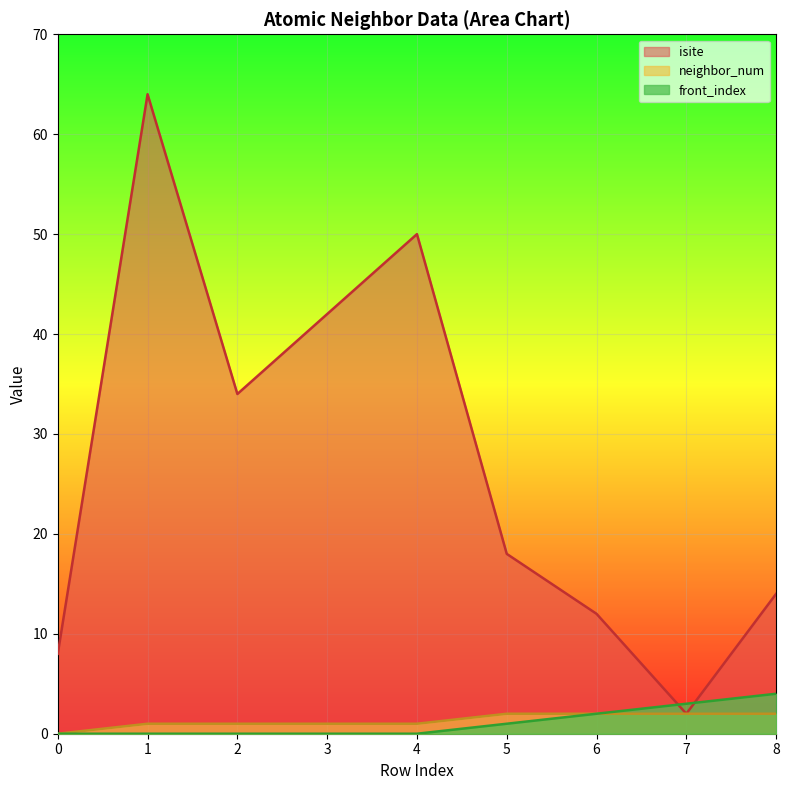

Between 2 and 3, which series saw the biggest shift?

isite